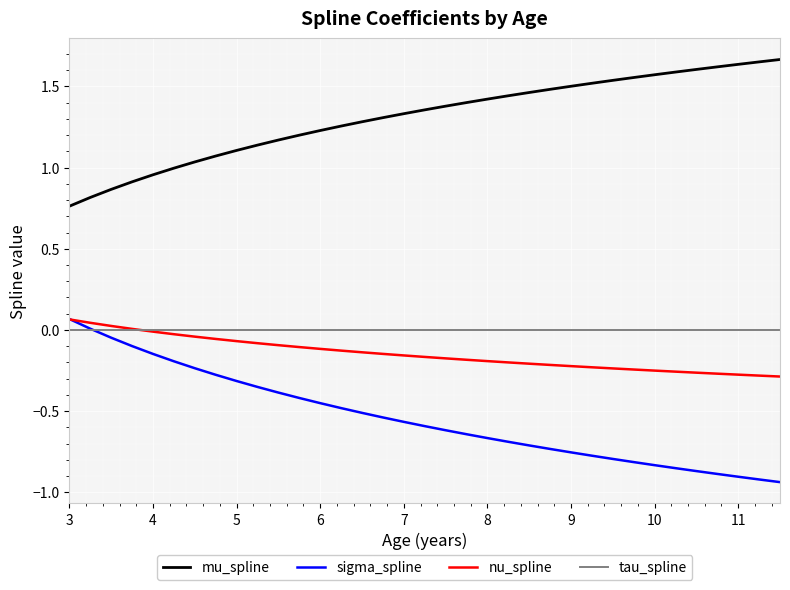

Does the chart display data point markers on the line(s)?

No